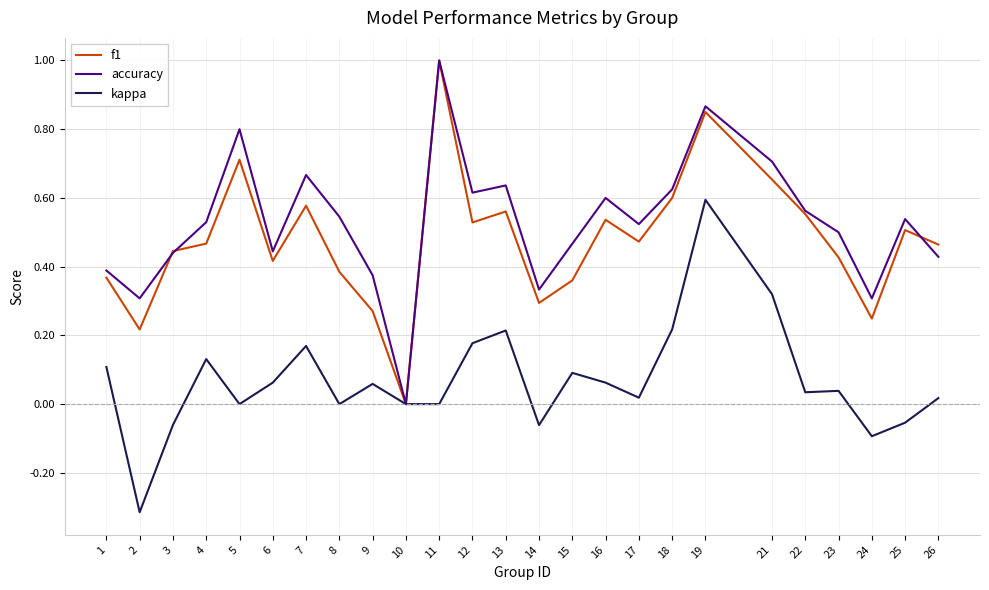

The value of kappa at 13 is 0.3. True or false?

False